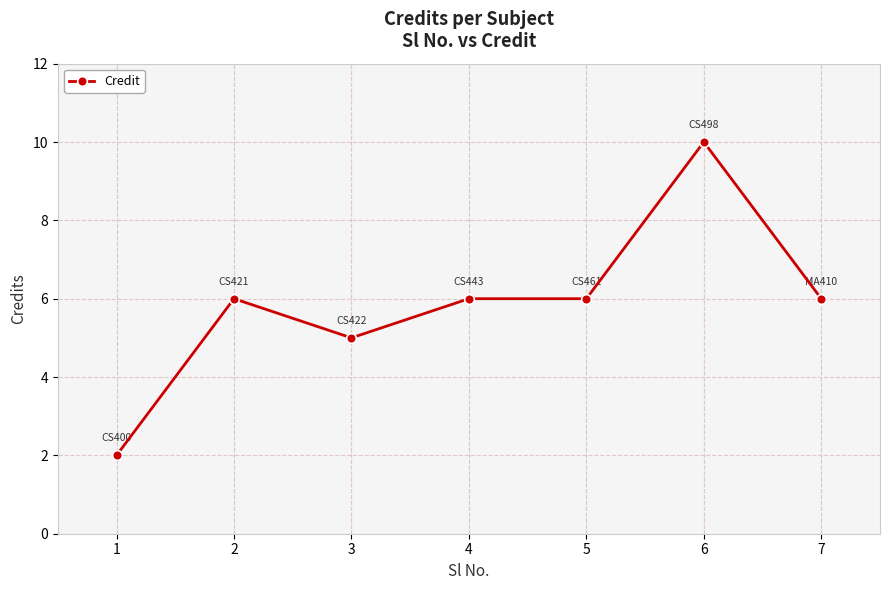

Where is the first local minimum?

3